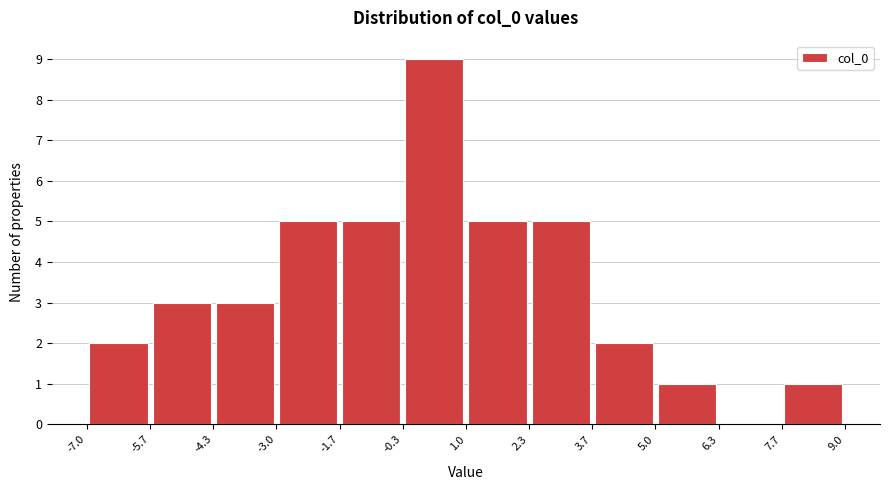

What is the height of the bar covering 5.0 to 6.3 on the x-axis? The values are not printed on the chart, so give them approximately, as read against the axis.

1